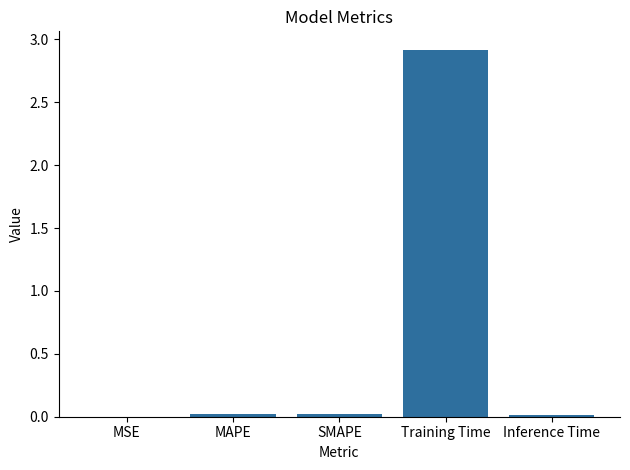

The value at MSE is 0.0. True or false?

True